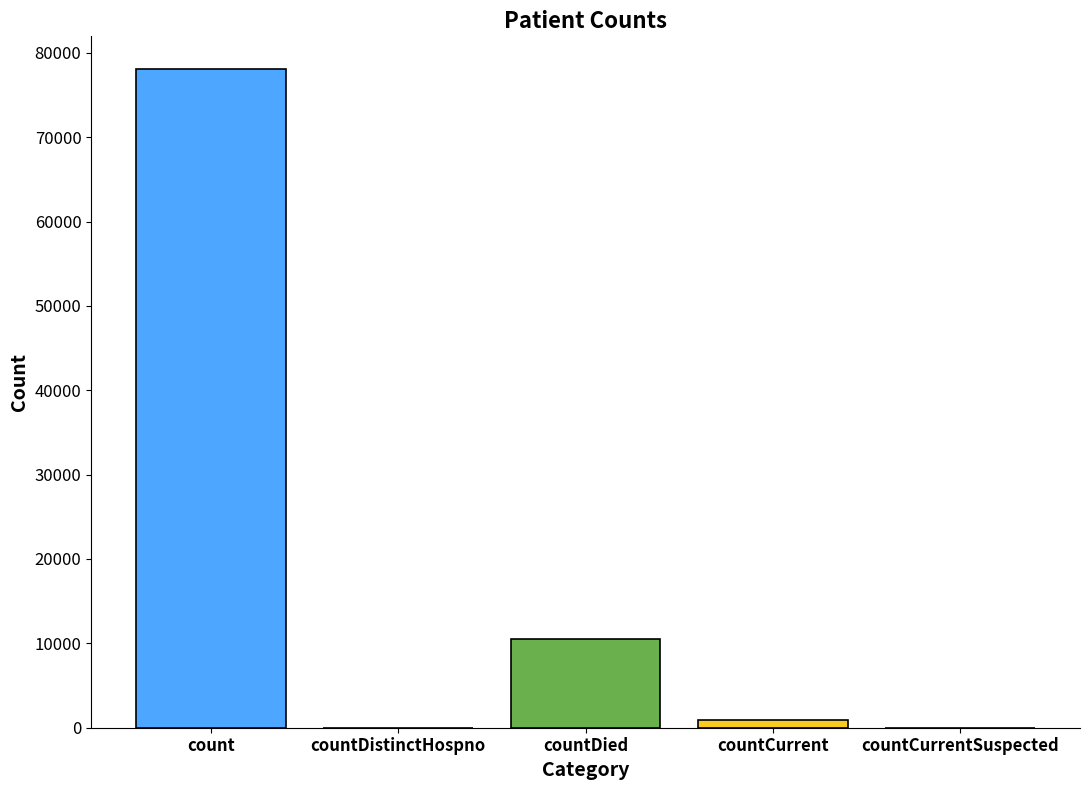

How many series are shown in this chart?

1